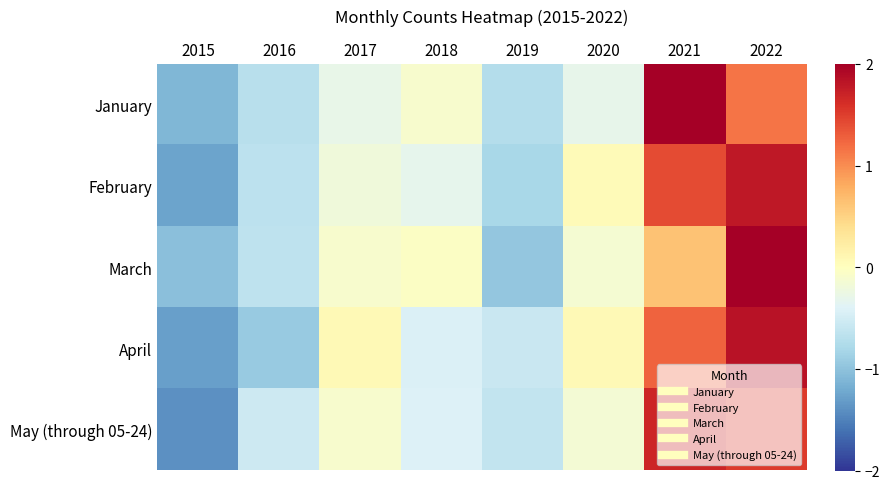

Rank the series at 2015 from highest to lowest value.

March, January, February, April, May (through 05-24)